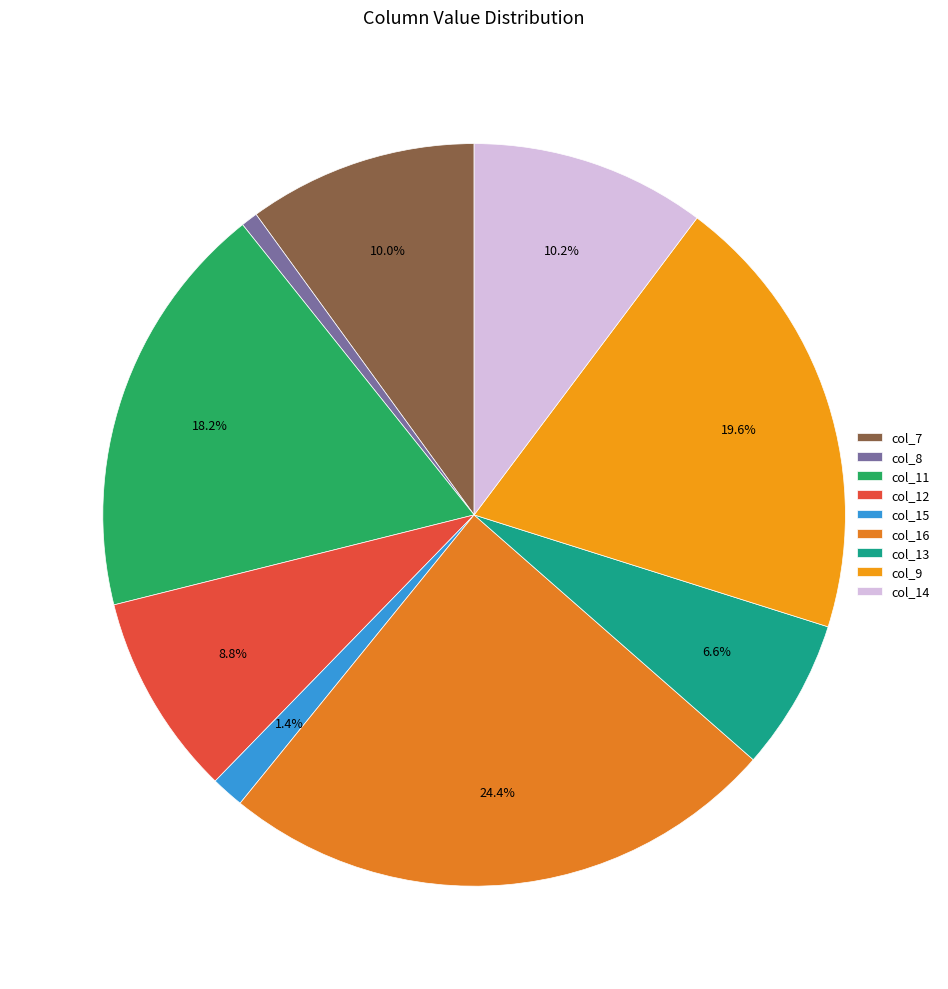

Does any single category account for the majority?

No